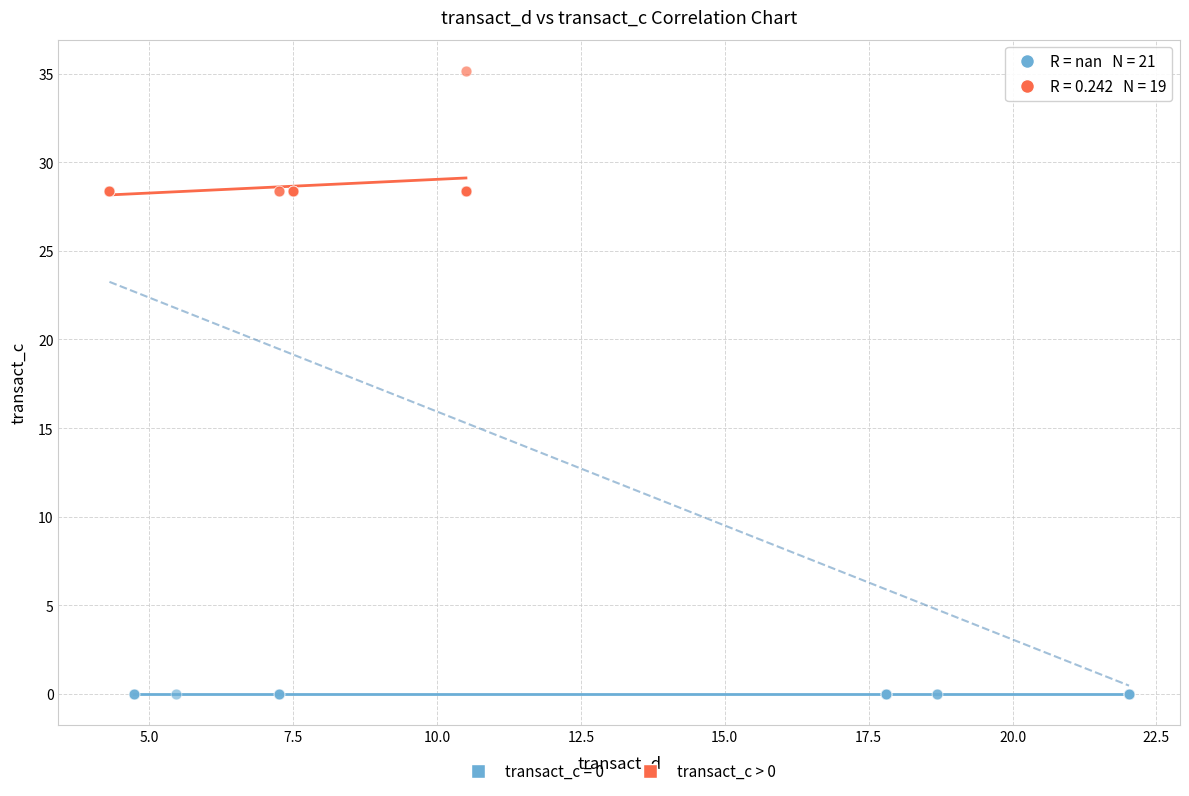

Which series contains the lowest Y value?

transact_c = 0